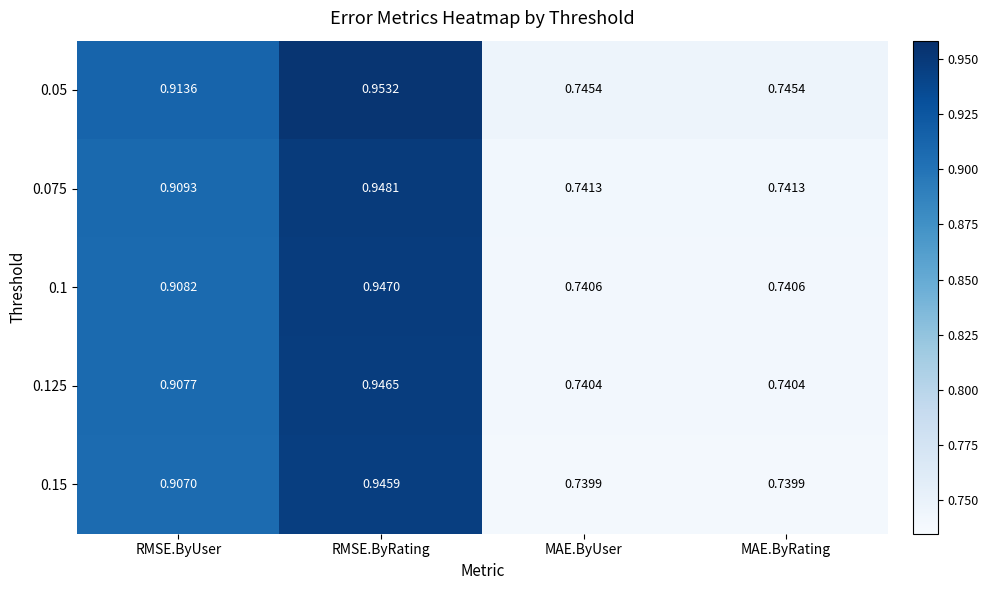

At which category is the sum across all series the highest?

RMSE.ByRating